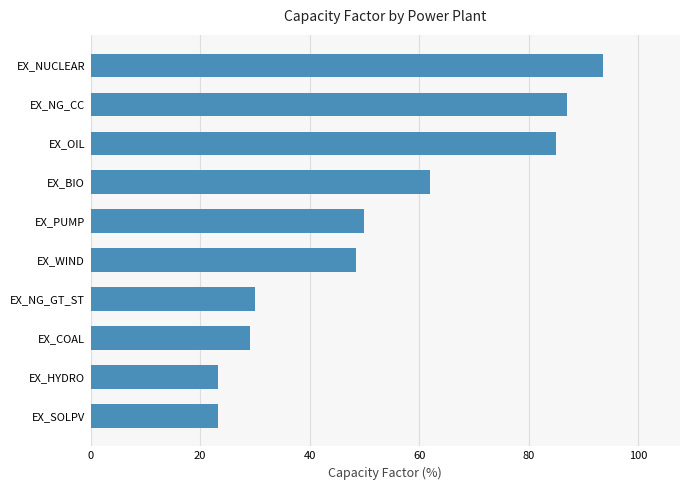

The value at EX_SOLPV is 10.7. True or false?

False